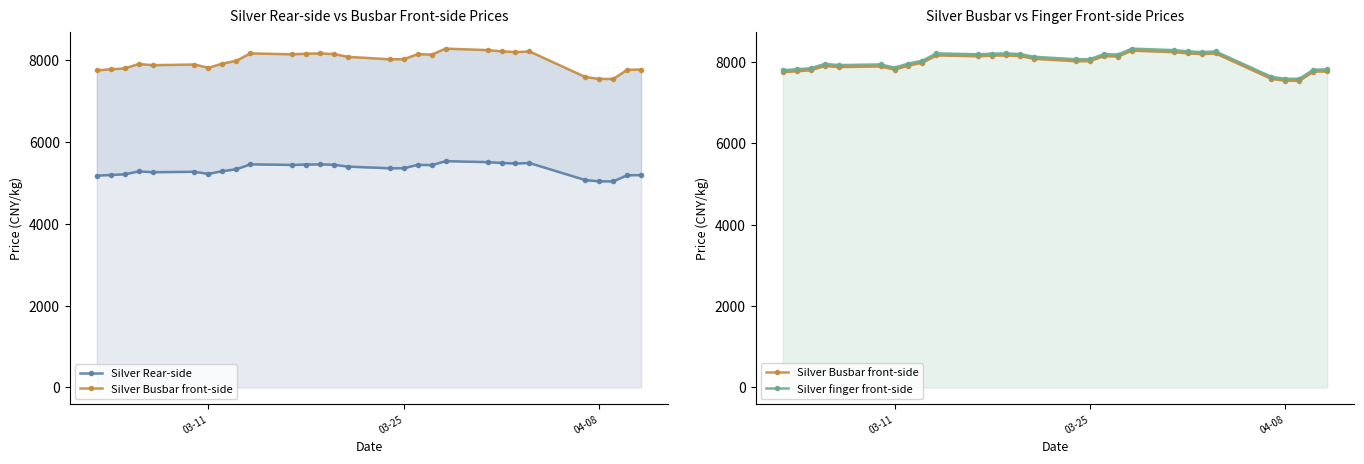

What is the minimum value shown in the chart?

5038